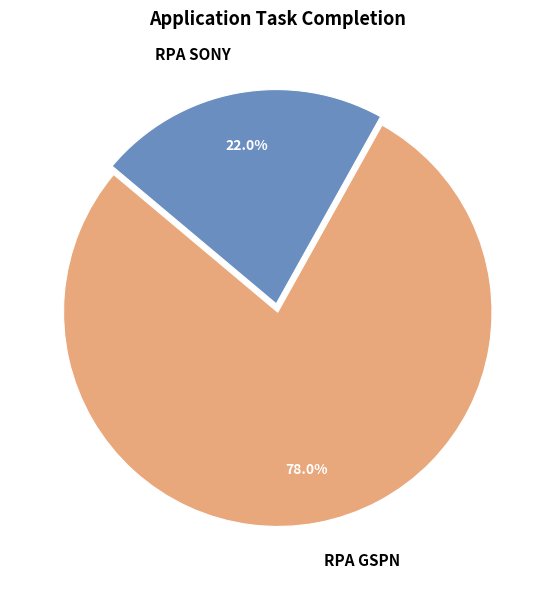

To the nearest percent, what is the difference between the largest and smallest slice percentages?

56%